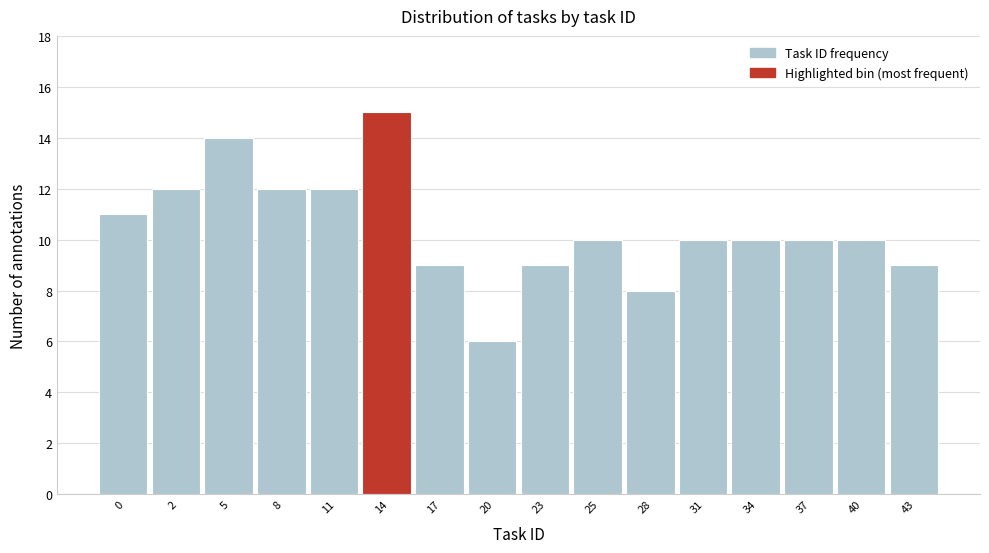

Reading left to right, what are all the values shown in this chart?

0=11	2=12	5=14	8=12	11=12	14=15	17=9	20=6	23=9	25=10	28=8	31=10	34=10	37=10	40=10	43=9